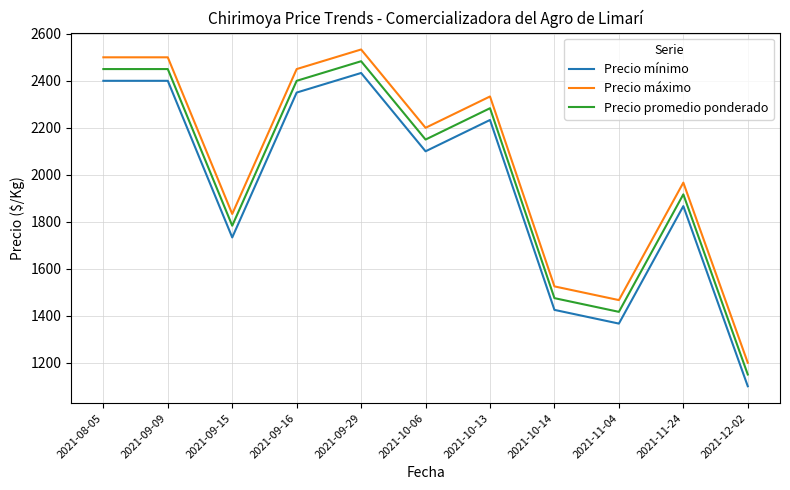

List the series in order of their overall mean, highest first.

Precio máximo, Precio promedio ponderado, Precio mínimo